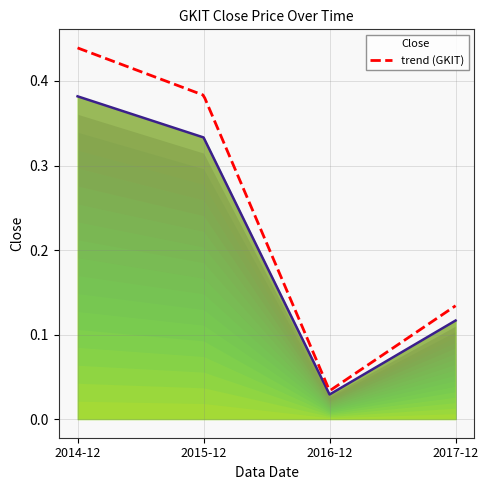

What position from the left is 2015-12?

2